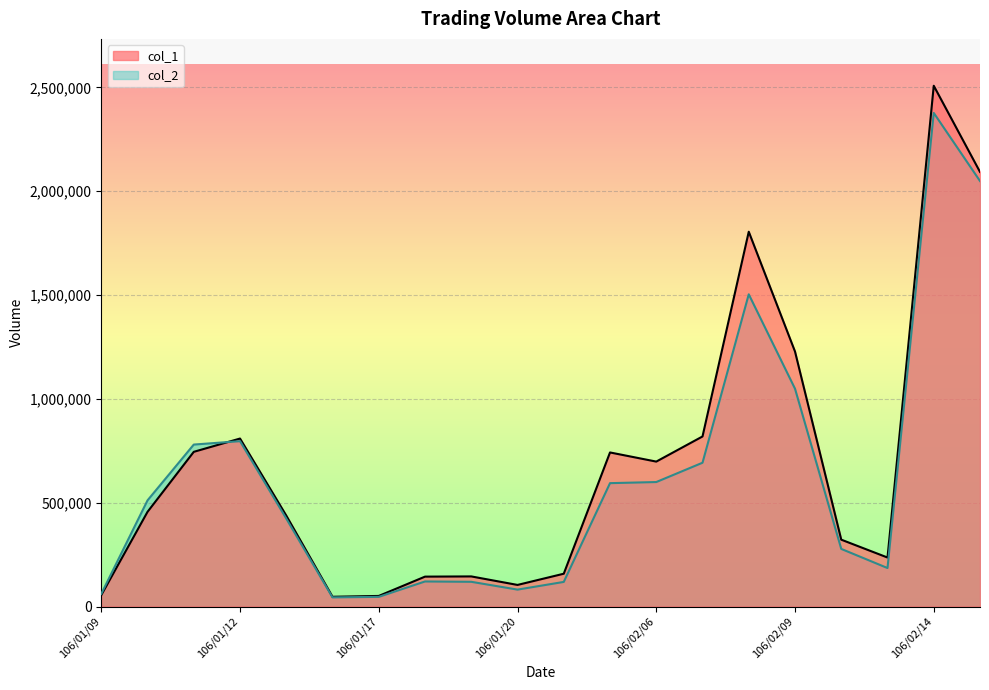

True or false: col_2 and col_1 cross at least once.

True